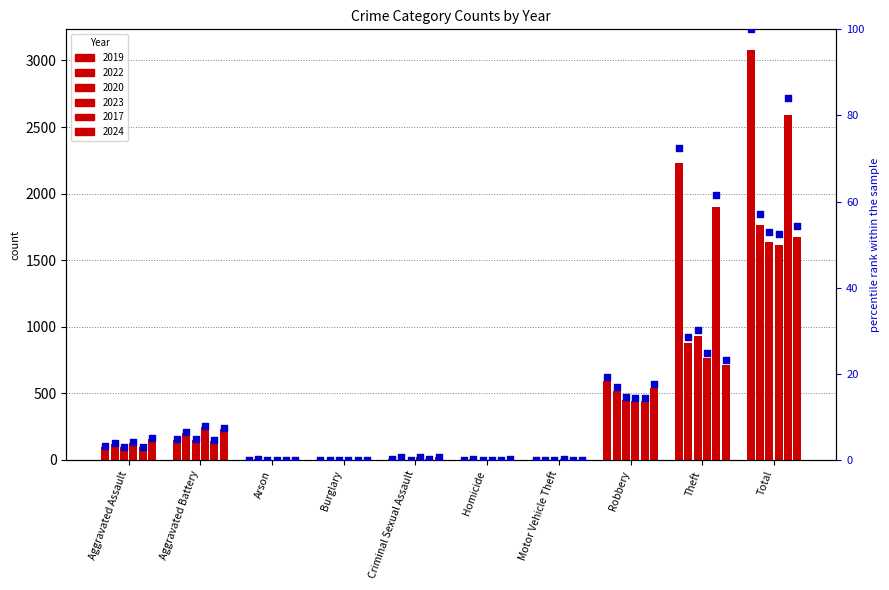

What is the change in value from Arson to Criminal Sexual Assault?

+0.2